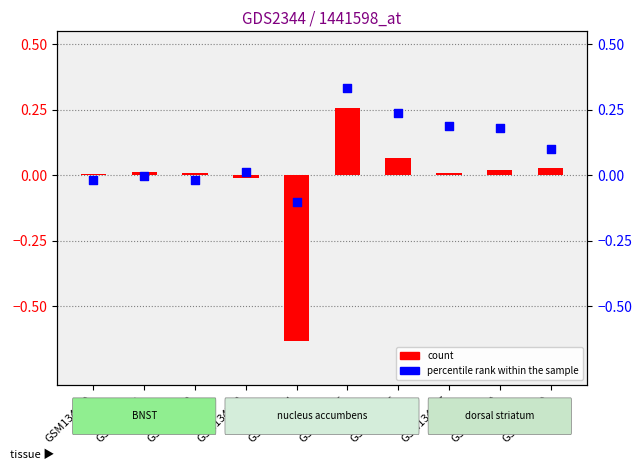

Which series contains the lowest Y value?

count